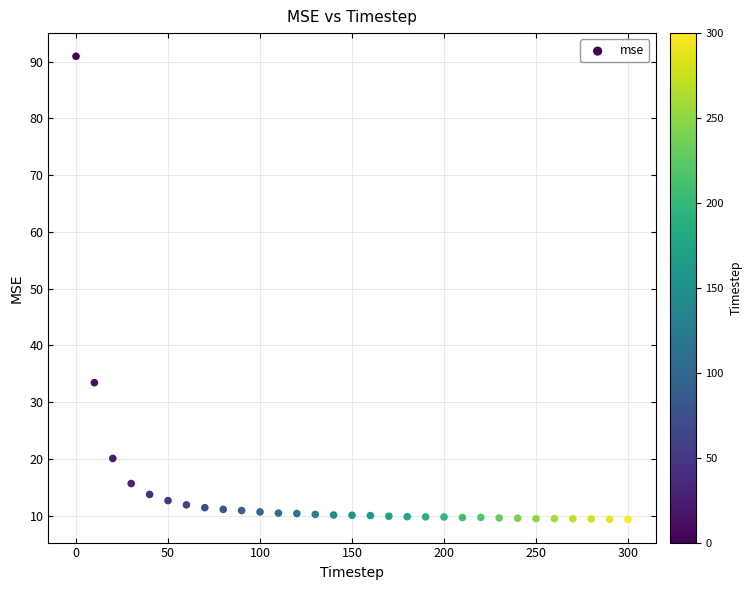

What is the range of X values (max minus min)?

300.0